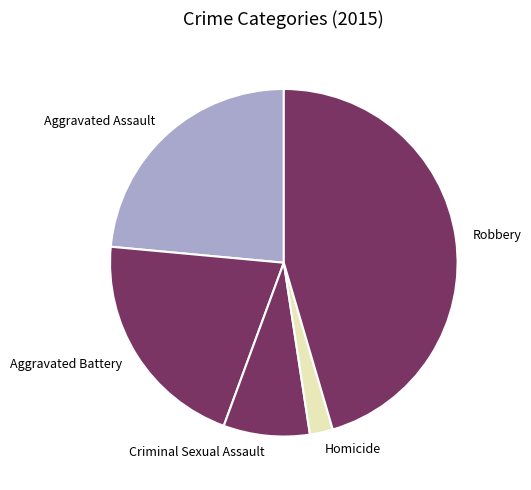

True or false: Homicide accounts for 2% of the total.

True